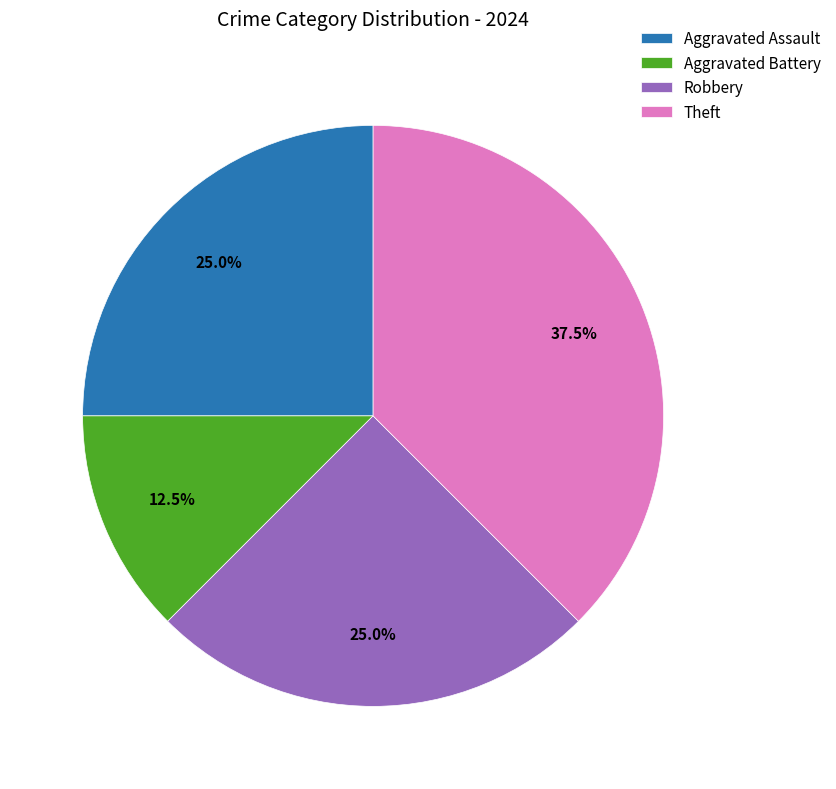

Between Aggravated Assault and Theft, which is larger?

Theft